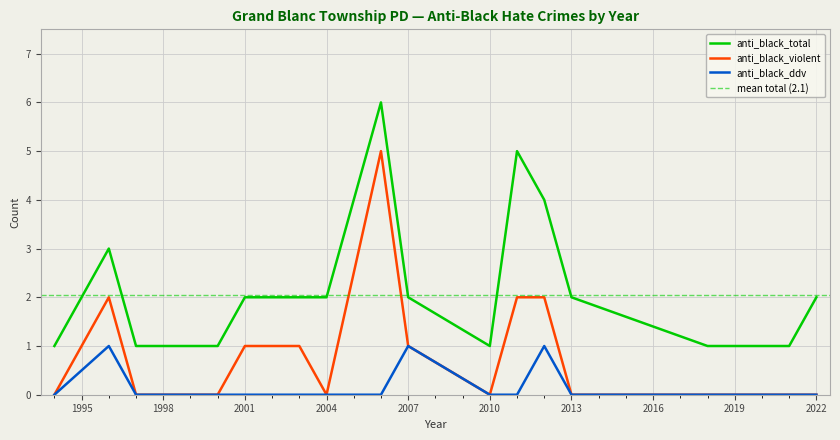

What is the value of the anti_black_total point at the 12th from the left?

2